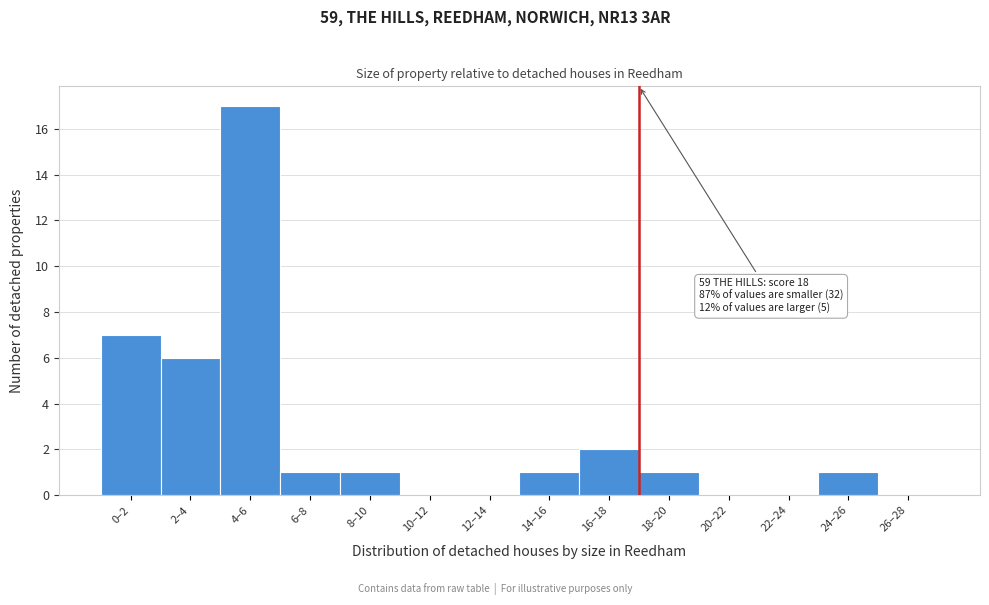

Reading left to right, extract all data points from this chart.

0–2=7	2–4=6	4–6=17	6–8=1	8–10=1	10–12=0	12–14=0	14–16=1	16–18=2	18–20=1	20–22=0	22–24=0	24–26=1	26–28=0